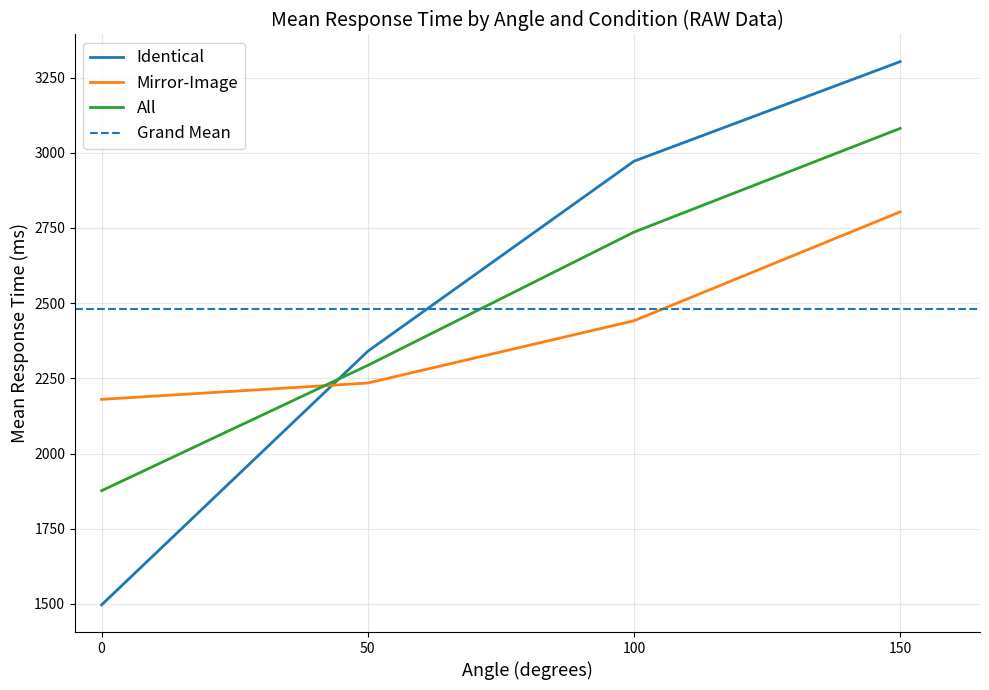

True or false: Identical has a value of 4441.0 at 100.

False